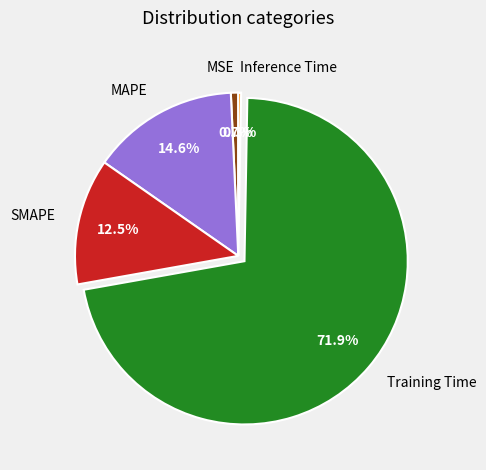

Combined, what portion of the pie is SMAPE and Training Time?

84.4%